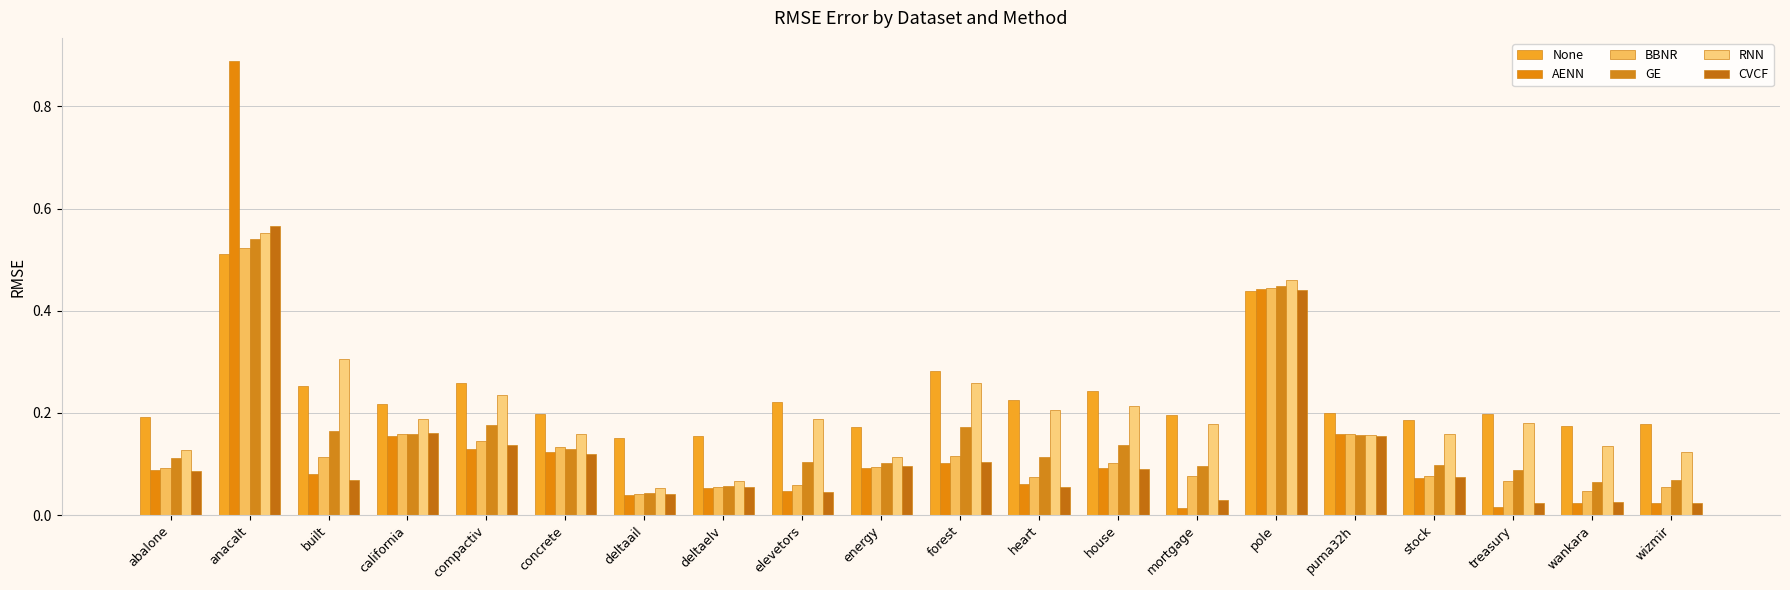

At how many categories does at least one series exceed 0?

20